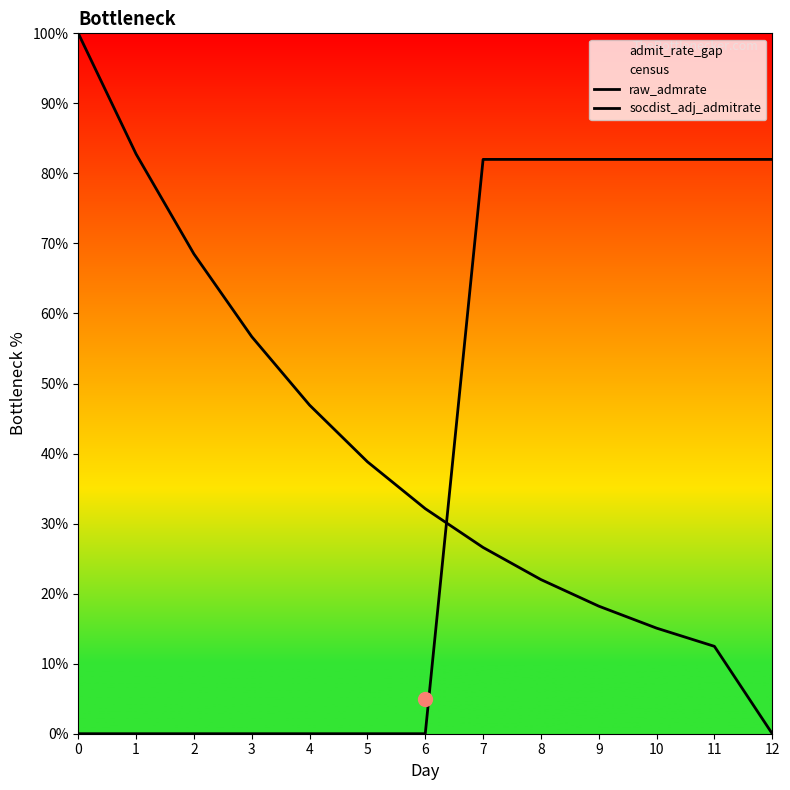

What is the spread (max minus min) of values at 9?

63.8